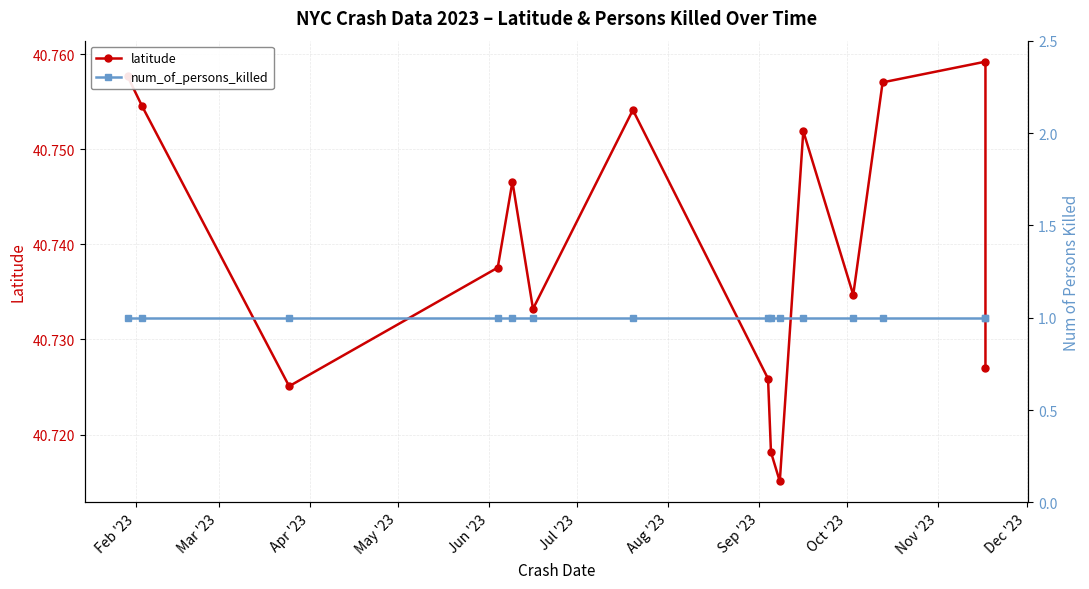

List the series in order of their peak value, highest first.

latitude, num_of_persons_killed